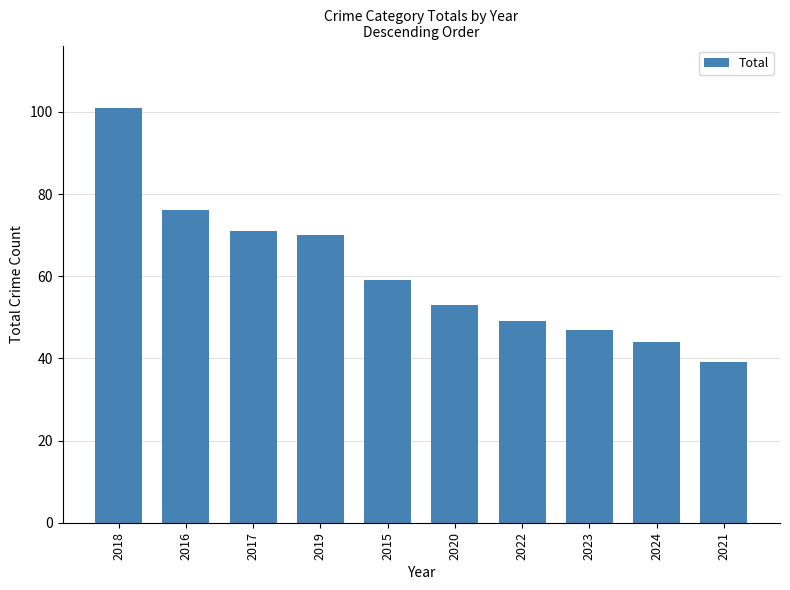

The value at 2023 is 16. True or false?

False